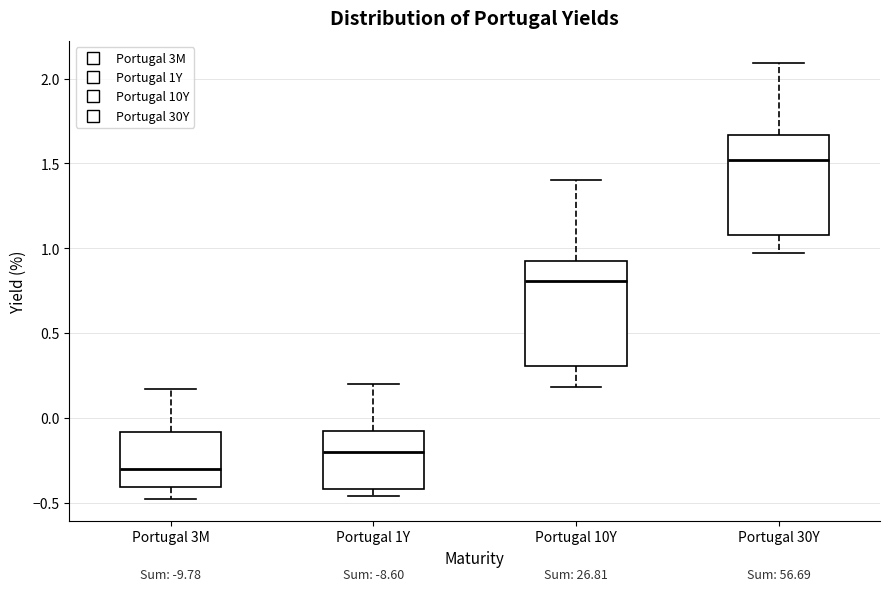

Which box has the highest median line?

Portugal 30Y